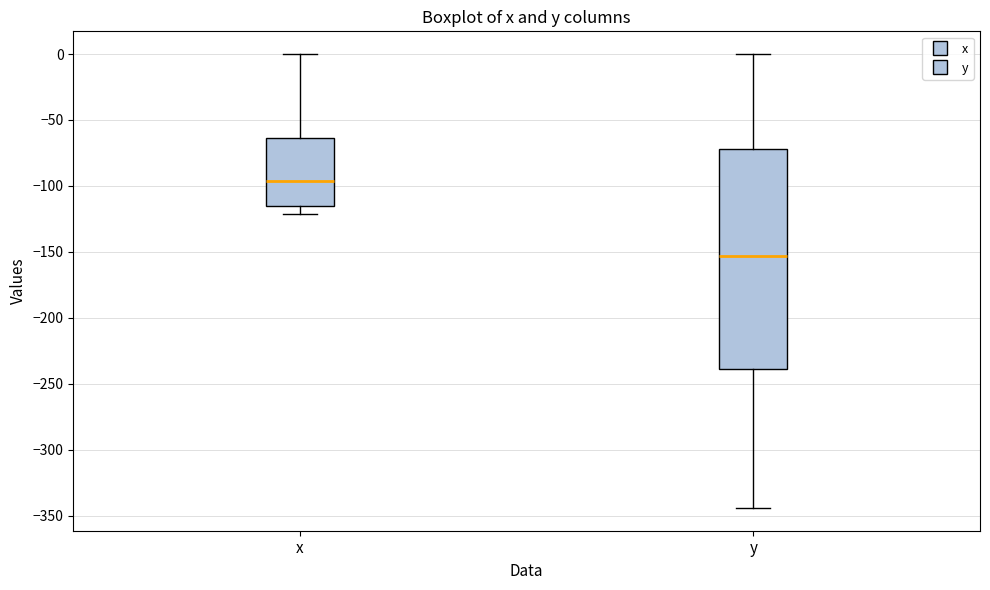

Which box is the tallest, from its lower edge to its upper edge?

y